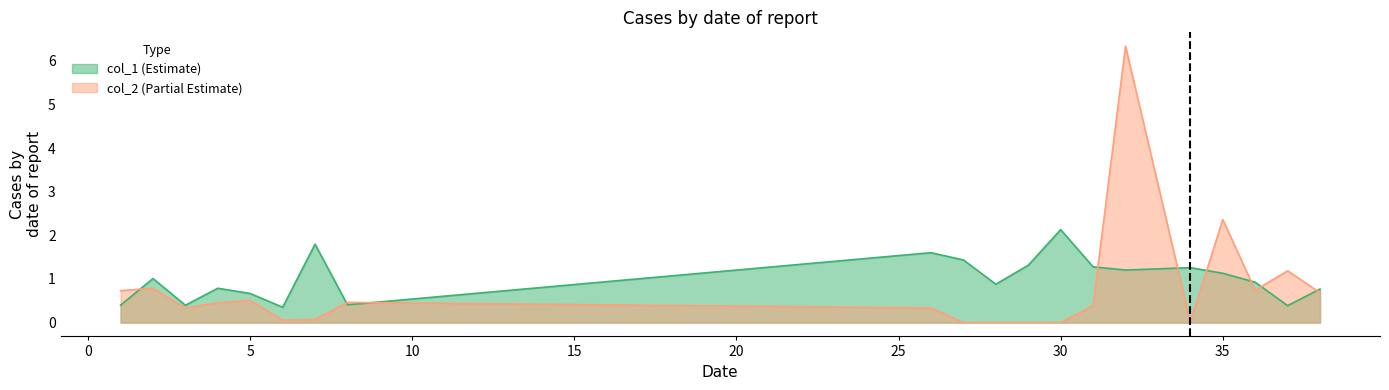

What is the sum of the col_2 values at 28 and 38?

0.7